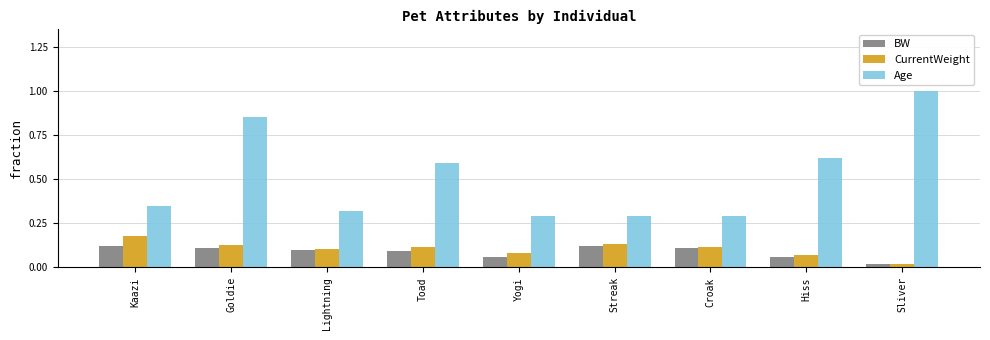

At which category does the chart reach its peak across all series?

Sliver